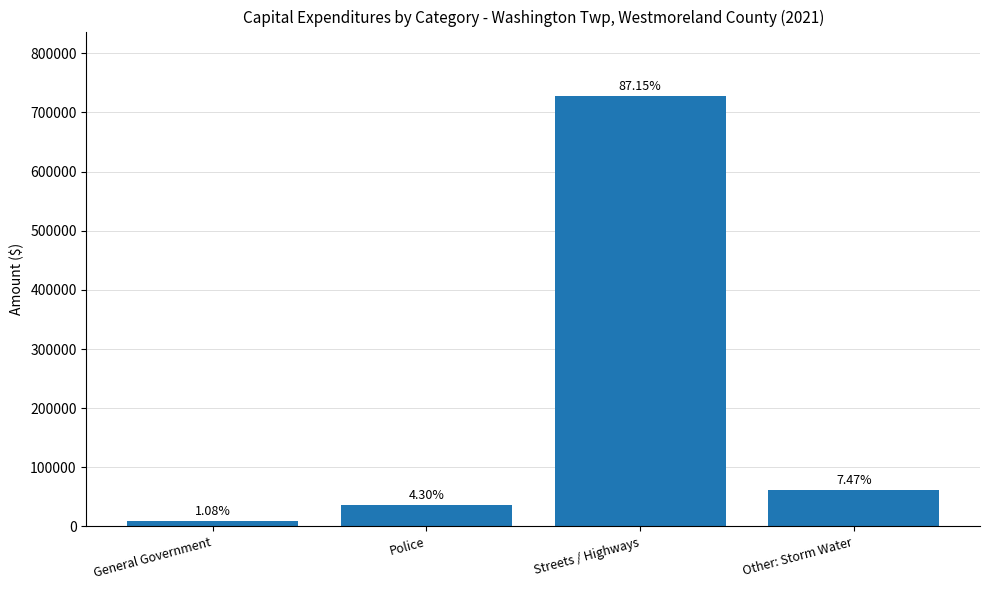

Which label corresponds to the largest value in the chart?

Streets / Highways